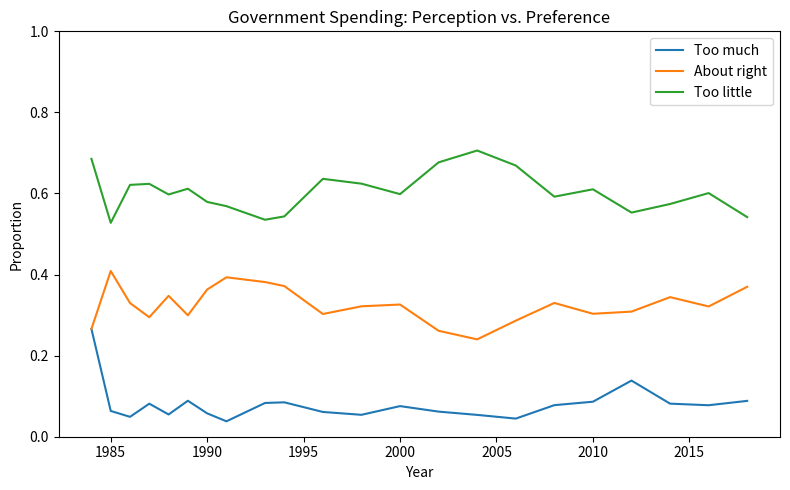

Does the chart have visible grid lines?

No